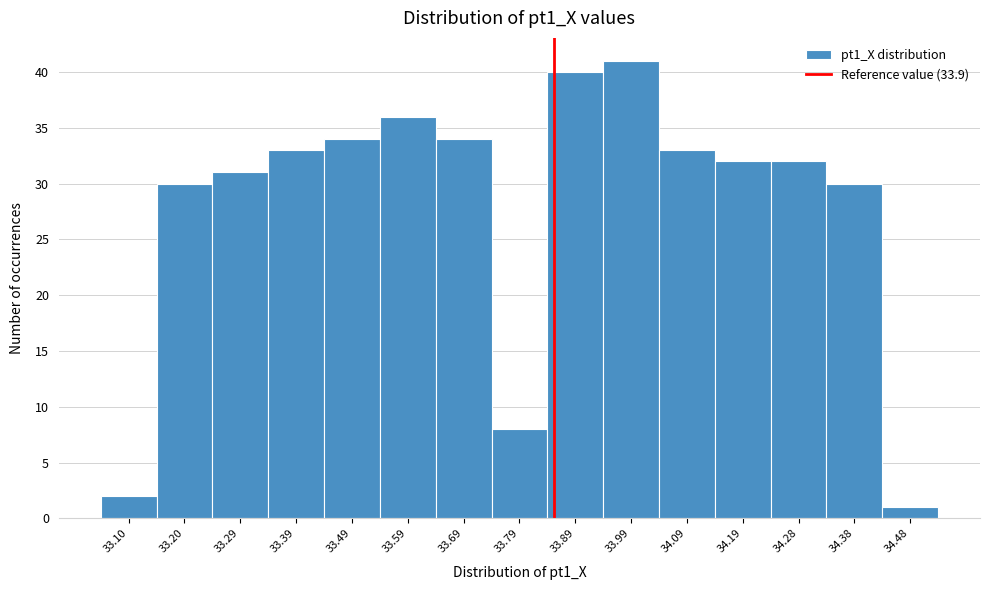

Reading left to right, what are all the values shown in this chart?

33.10=2	33.20=30	33.29=31	33.39=33	33.49=34	33.59=36	33.69=34	33.79=8	33.89=40	33.99=41	34.09=33	34.19=32	34.28=32	34.38=30	34.48=1